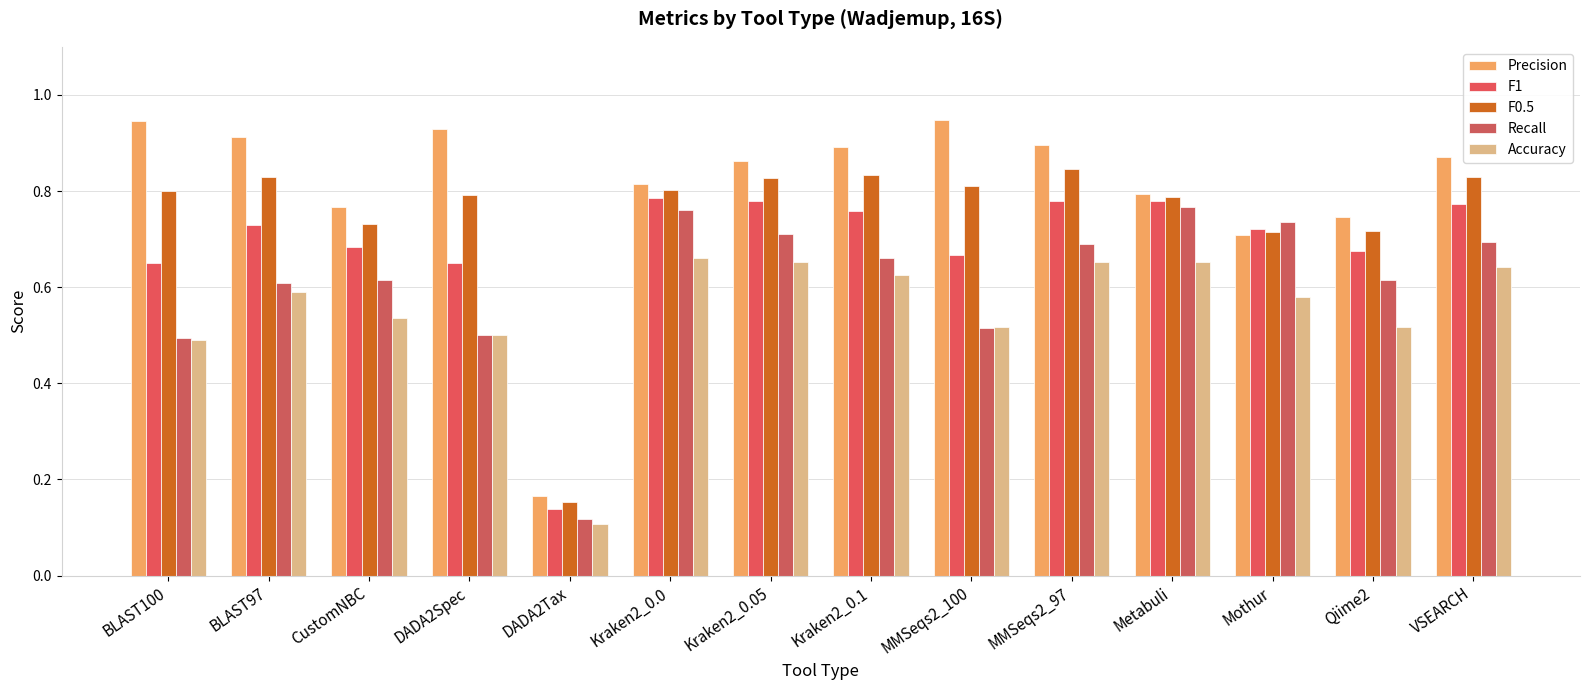

What position from the left is DADA2Spec?

4